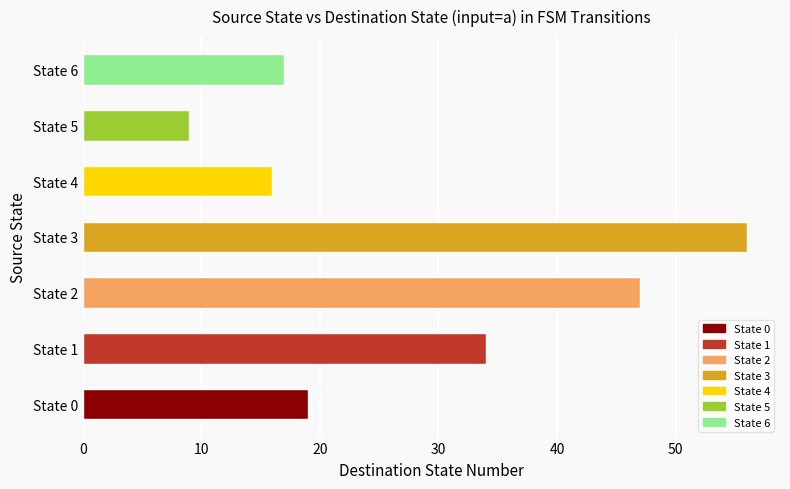

Reading bottom to top, list all the values displayed in this chart.

19	34	47	56	16	9	17